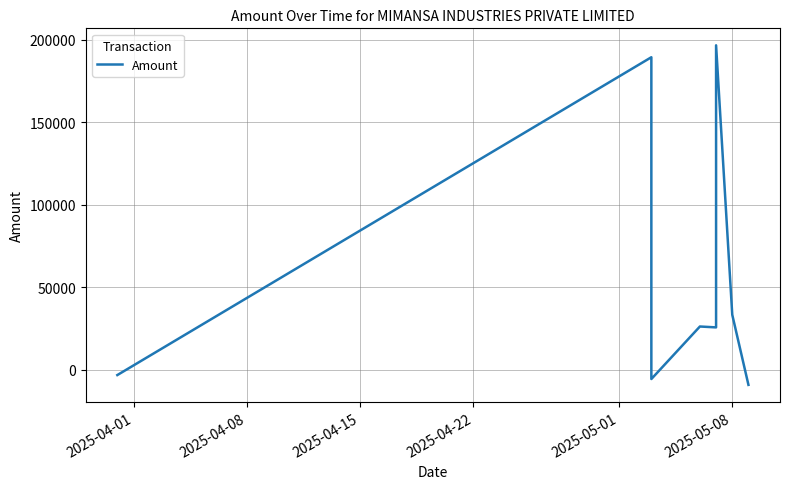

What is the minimum value shown in the chart?

-9318.5